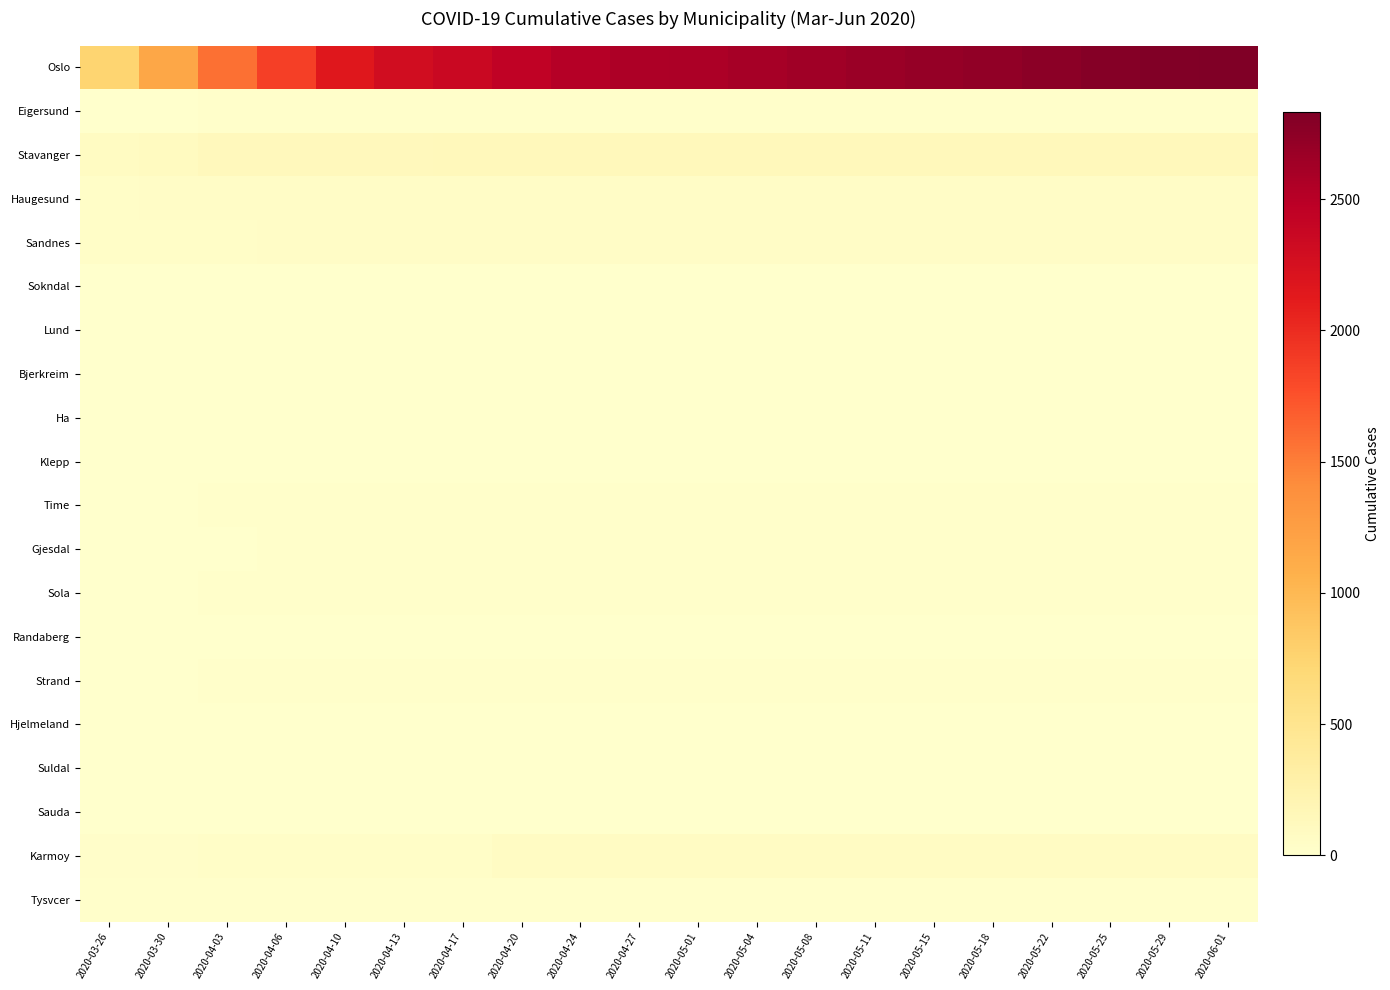

Reading left to right, what are all the values shown in this chart?

Oslo: 2020-03-26=743	2020-03-30=1169	2020-04-03=1582	2020-04-06=1866	2020-04-10=2156	2020-04-13=2298	2020-04-17=2363	2020-04-20=2445	2020-04-24=2517	2020-04-27=2560	2020-05-01=2568	2020-05-04=2603	2020-05-08=2634	2020-05-11=2672	2020-05-15=2701	2020-05-18=2733	2020-05-22=2756	2020-05-25=2792	2020-05-29=2815	2020-06-01=2833
Eigersund: 2020-03-26=6	2020-03-30=9	2020-04-03=14	2020-04-06=14	2020-04-10=14	2020-04-13=14	2020-04-17=14	2020-04-20=14	2020-04-24=14	2020-04-27=14	2020-05-01=14	2020-05-04=14	2020-05-08=14	2020-05-11=14	2020-05-15=14	2020-05-18=14	2020-05-22=14	2020-05-25=14	2020-05-29=14	2020-06-01=14
Stavanger: 2020-03-26=87	2020-03-30=98	2020-04-03=124	2020-04-06=125	2020-04-10=129	2020-04-13=132	2020-04-17=133	2020-04-20=133	2020-04-24=133	2020-04-27=133	2020-05-01=133	2020-05-04=135	2020-05-08=135	2020-05-11=135	2020-05-15=135	2020-05-18=135	2020-05-22=135	2020-05-25=135	2020-05-29=135	2020-06-01=135
Haugesund: 2020-03-26=41	2020-03-30=47	2020-04-03=49	2020-04-06=49	2020-04-10=50	2020-04-13=51	2020-04-17=51	2020-04-20=51	2020-04-24=51	2020-04-27=51	2020-05-01=51	2020-05-04=51	2020-05-08=51	2020-05-11=51	2020-05-15=51	2020-05-18=51	2020-05-22=51	2020-05-25=51	2020-05-29=51	2020-06-01=51
Sandnes: 2020-03-26=34	2020-03-30=39	2020-04-03=44	2020-04-06=46	2020-04-10=46	2020-04-13=47	2020-04-17=47	2020-04-20=47	2020-04-24=47	2020-04-27=47	2020-05-01=47	2020-05-04=47	2020-05-08=47	2020-05-11=47	2020-05-15=47	2020-05-18=47	2020-05-22=47	2020-05-25=47	2020-05-29=47	2020-06-01=47
Sokndal: 2020-03-26=2	2020-03-30=2	2020-04-03=3	2020-04-06=3	2020-04-10=5	2020-04-13=5	2020-04-17=5	2020-04-20=5	2020-04-24=5	2020-04-27=5	2020-05-01=5	2020-05-04=5	2020-05-08=5	2020-05-11=5	2020-05-15=5	2020-05-18=5	2020-05-22=5	2020-05-25=5	2020-05-29=5	2020-06-01=5
Lund: 2020-03-26=0	2020-03-30=0	2020-04-03=0	2020-04-06=0	2020-04-10=1	2020-04-13=1	2020-04-17=1	2020-04-20=1	2020-04-24=1	2020-04-27=1	2020-05-01=1	2020-05-04=1	2020-05-08=1	2020-05-11=1	2020-05-15=1	2020-05-18=1	2020-05-22=1	2020-05-25=1	2020-05-29=1	2020-06-01=1
Bjerkreim: 2020-03-26=0	2020-03-30=0	2020-04-03=0	2020-04-06=0	2020-04-10=0	2020-04-13=0	2020-04-17=0	2020-04-20=0	2020-04-24=0	2020-04-27=0	2020-05-01=0	2020-05-04=0	2020-05-08=0	2020-05-11=0	2020-05-15=0	2020-05-18=0	2020-05-22=0	2020-05-25=0	2020-05-29=0	2020-06-01=0
Ha: 2020-03-26=4	2020-03-30=5	2020-04-03=6	2020-04-06=6	2020-04-10=6	2020-04-13=7	2020-04-17=7	2020-04-20=7	2020-04-24=7	2020-04-27=7	2020-05-01=7	2020-05-04=7	2020-05-08=7	2020-05-11=7	2020-05-15=7	2020-05-18=7	2020-05-22=7	2020-05-25=7	2020-05-29=7	2020-06-01=7
Klepp: 2020-03-26=4	2020-03-30=5	2020-04-03=6	2020-04-06=6	2020-04-10=6	2020-04-13=6	2020-04-17=6	2020-04-20=6	2020-04-24=6	2020-04-27=6	2020-05-01=6	2020-05-04=6	2020-05-08=6	2020-05-11=6	2020-05-15=6	2020-05-18=6	2020-05-22=6	2020-05-25=6	2020-05-29=6	2020-06-01=6
Time: 2020-03-26=9	2020-03-30=10	2020-04-03=12	2020-04-06=12	2020-04-10=12	2020-04-13=12	2020-04-17=12	2020-04-20=12	2020-04-24=12	2020-04-27=12	2020-05-01=12	2020-05-04=13	2020-05-08=13	2020-05-11=13	2020-05-15=13	2020-05-18=13	2020-05-22=13	2020-05-25=13	2020-05-29=13	2020-06-01=13
Gjesdal: 2020-03-26=5	2020-03-30=7	2020-04-03=10	2020-04-06=12	2020-04-10=13	2020-04-13=13	2020-04-17=13	2020-04-20=13	2020-04-24=13	2020-04-27=13	2020-05-01=13	2020-05-04=13	2020-05-08=13	2020-05-11=13	2020-05-15=13	2020-05-18=13	2020-05-22=13	2020-05-25=13	2020-05-29=13	2020-06-01=13
Sola: 2020-03-26=10	2020-03-30=11	2020-04-03=13	2020-04-06=13	2020-04-10=14	2020-04-13=16	2020-04-17=16	2020-04-20=16	2020-04-24=16	2020-04-27=16	2020-05-01=16	2020-05-04=16	2020-05-08=16	2020-05-11=16	2020-05-15=16	2020-05-18=16	2020-05-22=16	2020-05-25=16	2020-05-29=16	2020-06-01=16
Randaberg: 2020-03-26=6	2020-03-30=7	2020-04-03=10	2020-04-06=11	2020-04-10=11	2020-04-13=11	2020-04-17=11	2020-04-20=11	2020-04-24=11	2020-04-27=11	2020-05-01=11	2020-05-04=11	2020-05-08=11	2020-05-11=11	2020-05-15=11	2020-05-18=11	2020-05-22=11	2020-05-25=11	2020-05-29=11	2020-06-01=11
Strand: 2020-03-26=7	2020-03-30=11	2020-04-03=12	2020-04-06=13	2020-04-10=13	2020-04-13=13	2020-04-17=13	2020-04-20=13	2020-04-24=13	2020-04-27=13	2020-05-01=13	2020-05-04=13	2020-05-08=13	2020-05-11=13	2020-05-15=13	2020-05-18=13	2020-05-22=13	2020-05-25=13	2020-05-29=13	2020-06-01=13
Hjelmeland: 2020-03-26=0	2020-03-30=0	2020-04-03=0	2020-04-06=0	2020-04-10=0	2020-04-13=0	2020-04-17=0	2020-04-20=0	2020-04-24=0	2020-04-27=0	2020-05-01=0	2020-05-04=0	2020-05-08=0	2020-05-11=0	2020-05-15=0	2020-05-18=0	2020-05-22=0	2020-05-25=0	2020-05-29=0	2020-06-01=0
Suldal: 2020-03-26=0	2020-03-30=0	2020-04-03=0	2020-04-06=0	2020-04-10=0	2020-04-13=0	2020-04-17=0	2020-04-20=0	2020-04-24=0	2020-04-27=0	2020-05-01=0	2020-05-04=0	2020-05-08=0	2020-05-11=0	2020-05-15=0	2020-05-18=0	2020-05-22=0	2020-05-25=1	2020-05-29=1	2020-06-01=1
Sauda: 2020-03-26=3	2020-03-30=3	2020-04-03=3	2020-04-06=3	2020-04-10=3	2020-04-13=3	2020-04-17=3	2020-04-20=3	2020-04-24=3	2020-04-27=3	2020-05-01=3	2020-05-04=3	2020-05-08=3	2020-05-11=3	2020-05-15=3	2020-05-18=3	2020-05-22=3	2020-05-25=3	2020-05-29=3	2020-06-01=3
Karmoy: 2020-03-26=28	2020-03-30=30	2020-04-03=34	2020-04-06=35	2020-04-10=36	2020-04-13=37	2020-04-17=37	2020-04-20=72	2020-04-24=72	2020-04-27=72	2020-05-01=72	2020-05-04=72	2020-05-08=72	2020-05-11=72	2020-05-15=72	2020-05-18=73	2020-05-22=73	2020-05-25=73	2020-05-29=73	2020-06-01=73
Tysvcer: 2020-03-26=13	2020-03-30=15	2020-04-03=18	2020-04-06=19	2020-04-10=20	2020-04-13=20	2020-04-17=20	2020-04-20=20	2020-04-24=20	2020-04-27=20	2020-05-01=20	2020-05-04=20	2020-05-08=20	2020-05-11=20	2020-05-15=20	2020-05-18=20	2020-05-22=20	2020-05-25=20	2020-05-29=20	2020-06-01=20